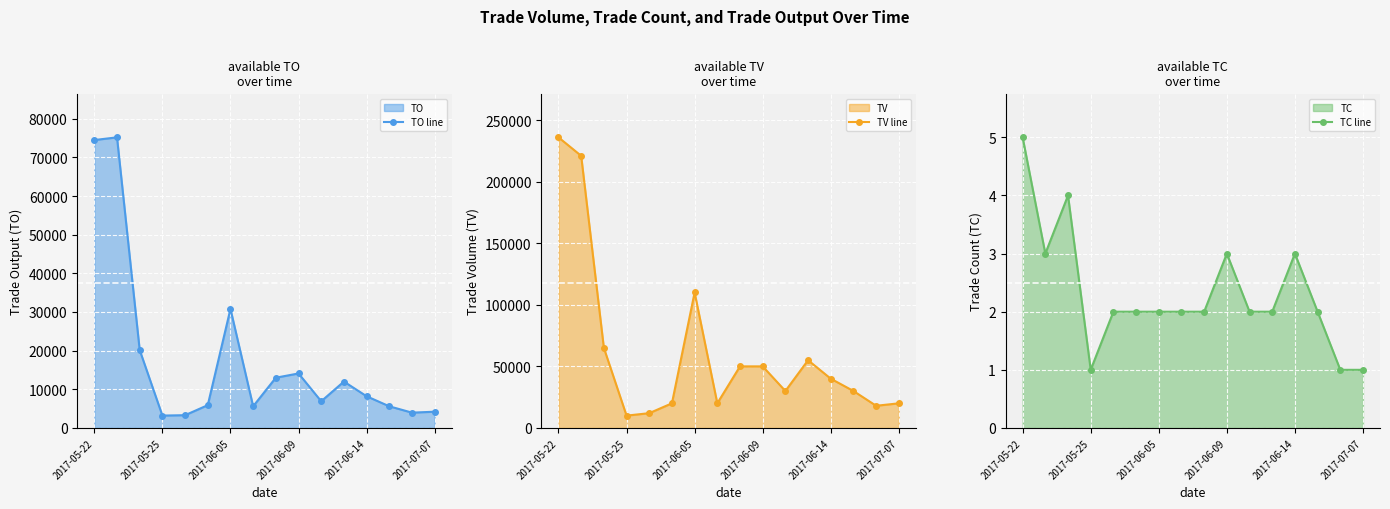

At which label is TO line closest to 39195?

2017-06-05